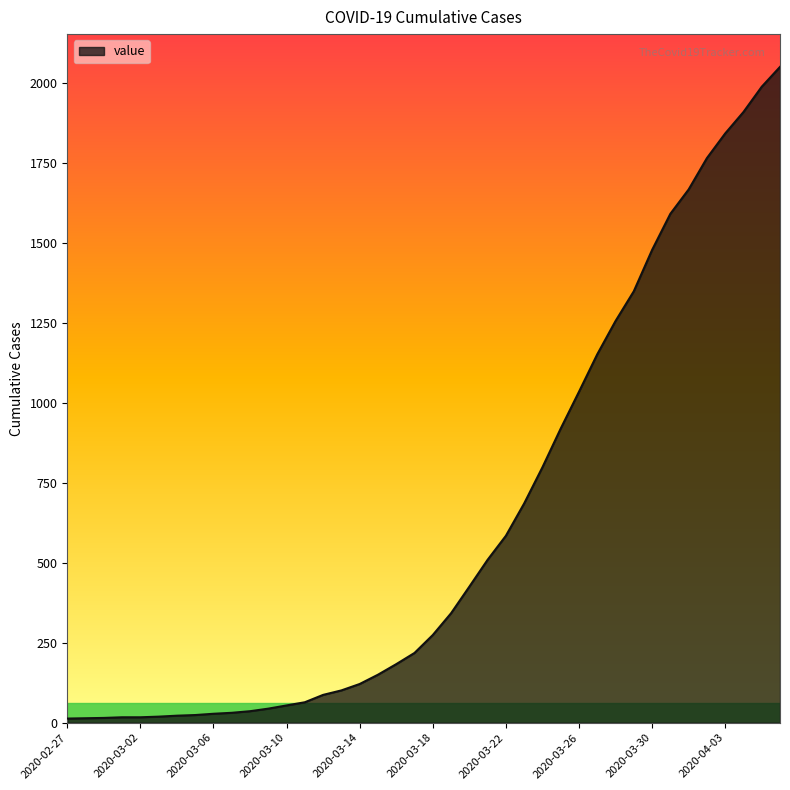

What is the maximum value shown in the chart?

2049